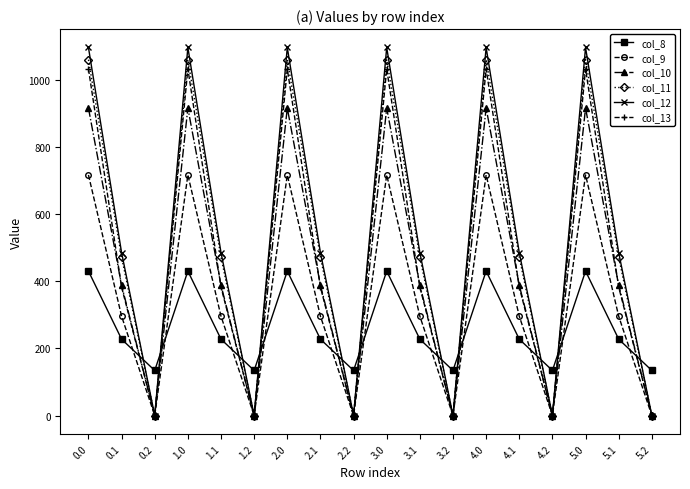

In col_12, how many points are higher than both neighbors (excluding endpoints)?

5